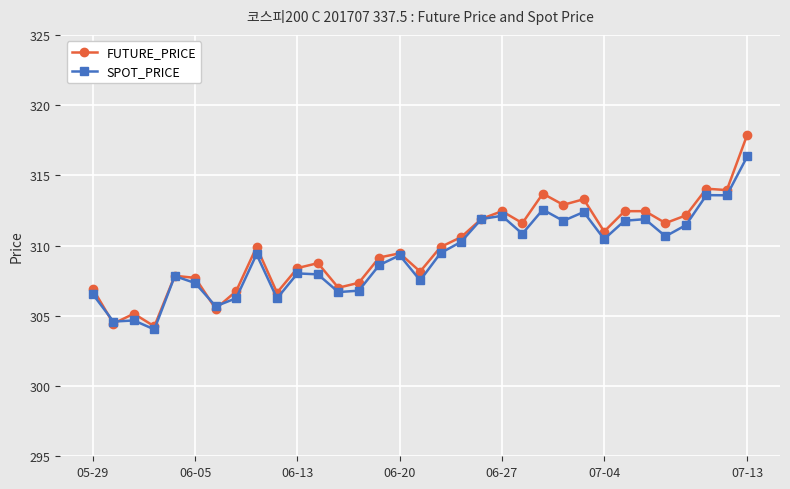

True or false: SPOT_PRICE has more than 2 interior local peaks.

True